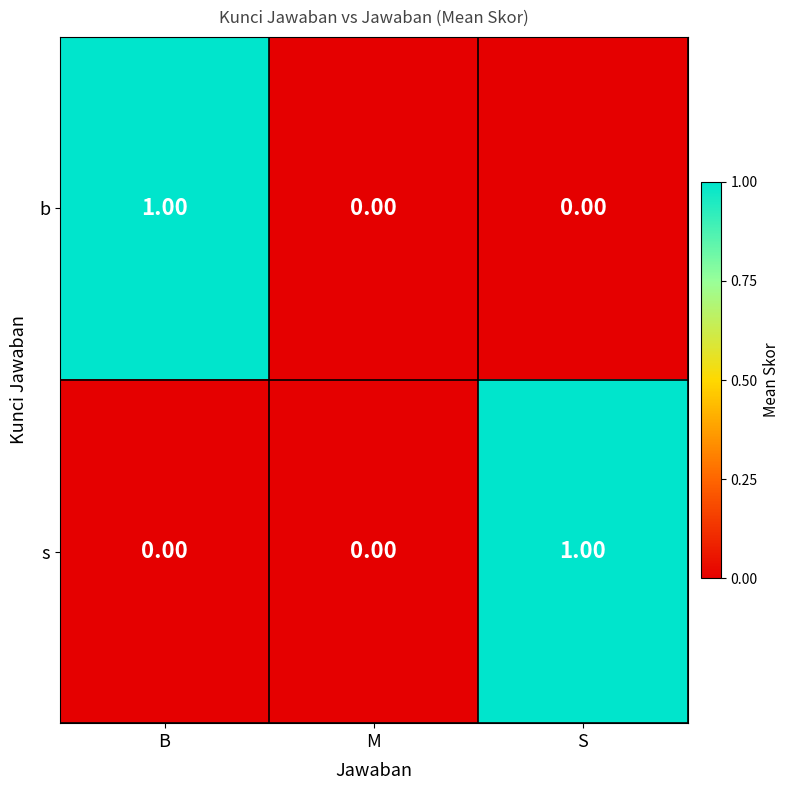

At B, list the series in order from smallest to largest.

s, b